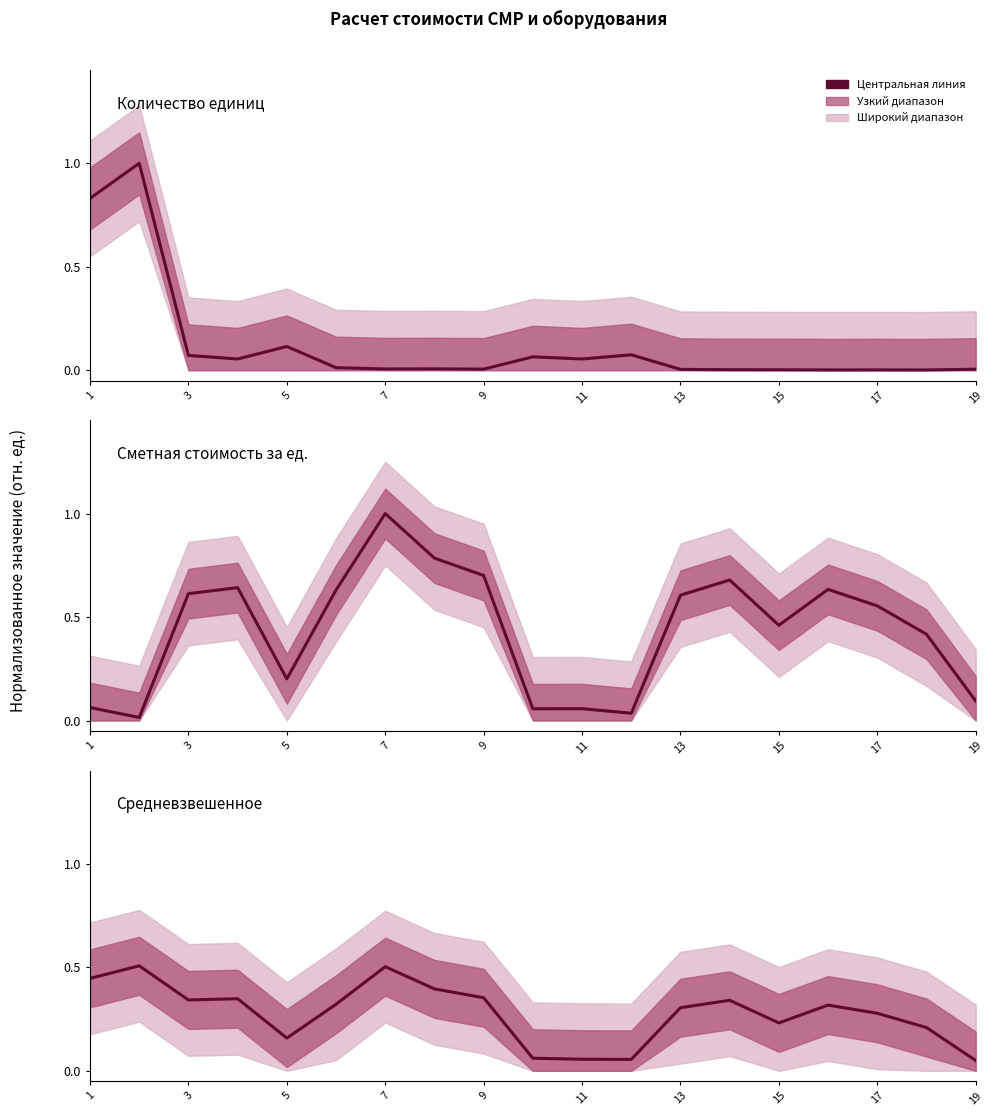

Does the chart display data point markers on the line(s)?

No